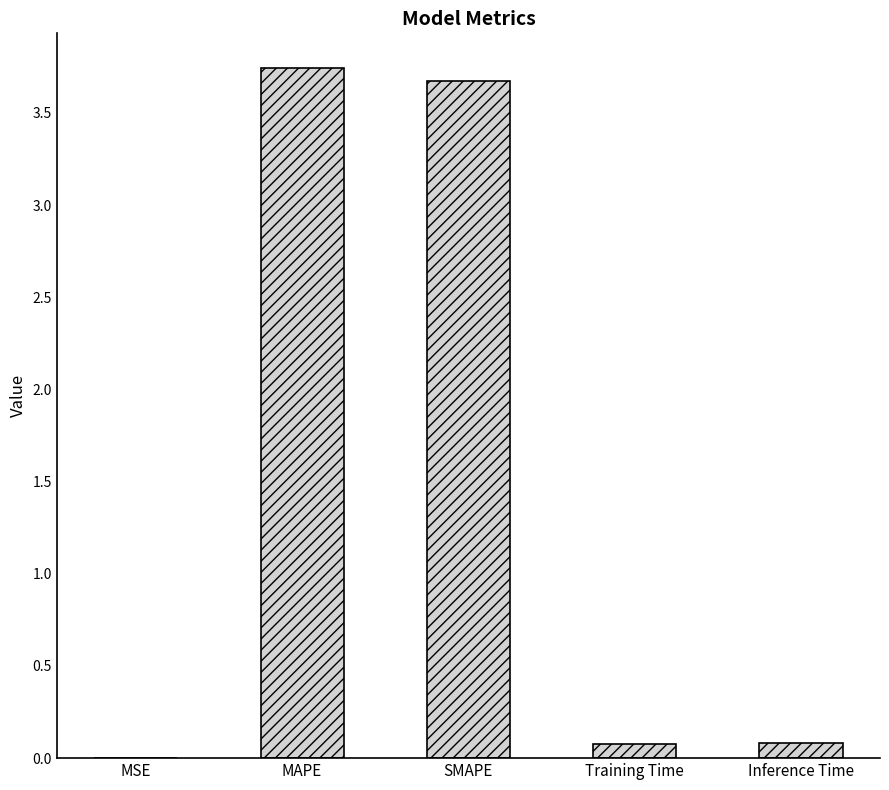

What is the sum of all values?

7.6